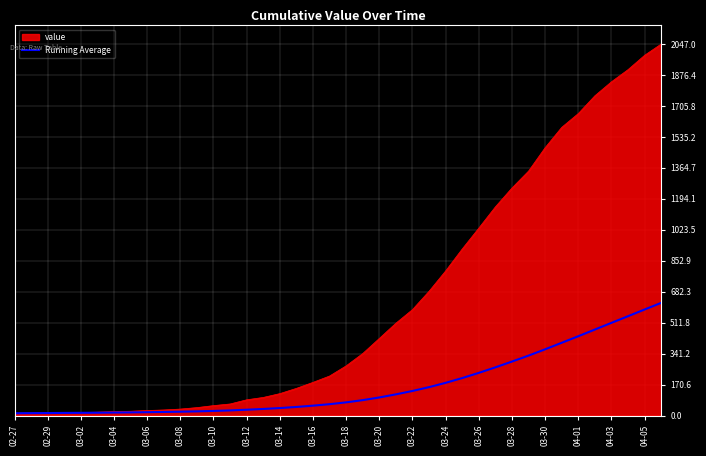

Does the chart display data point markers on the line(s)?

No